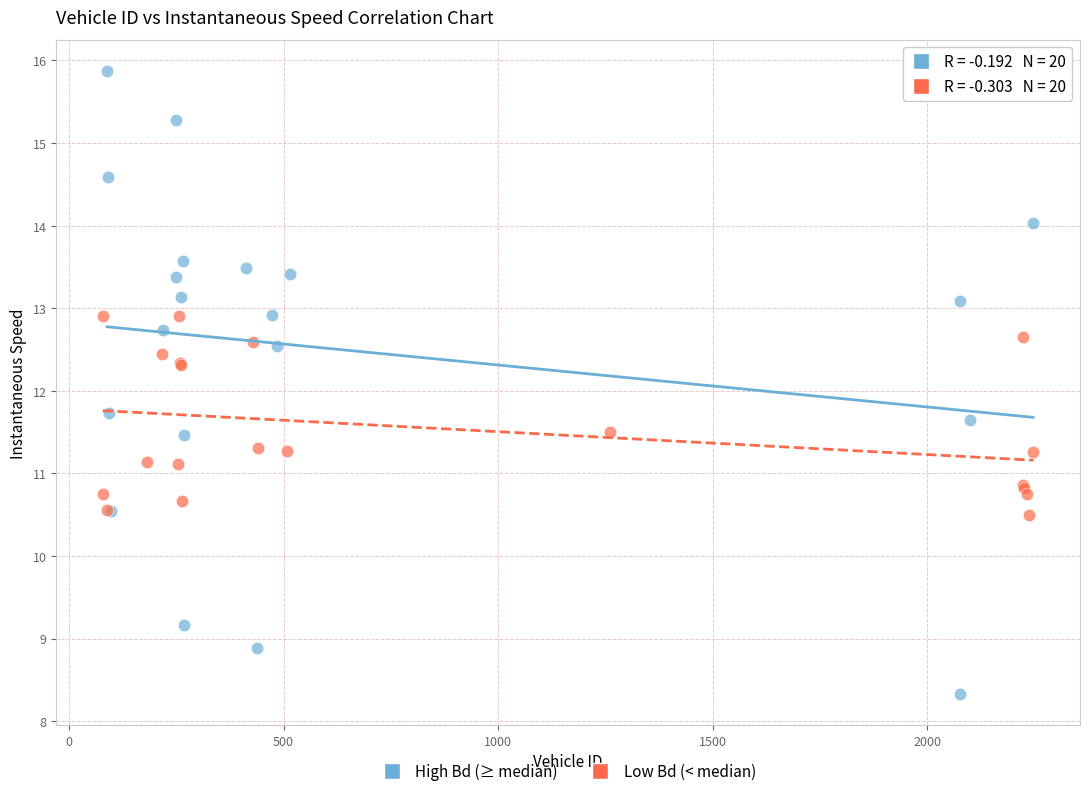

Which series has the widest spread of Y values?

High Bd (≥ median)